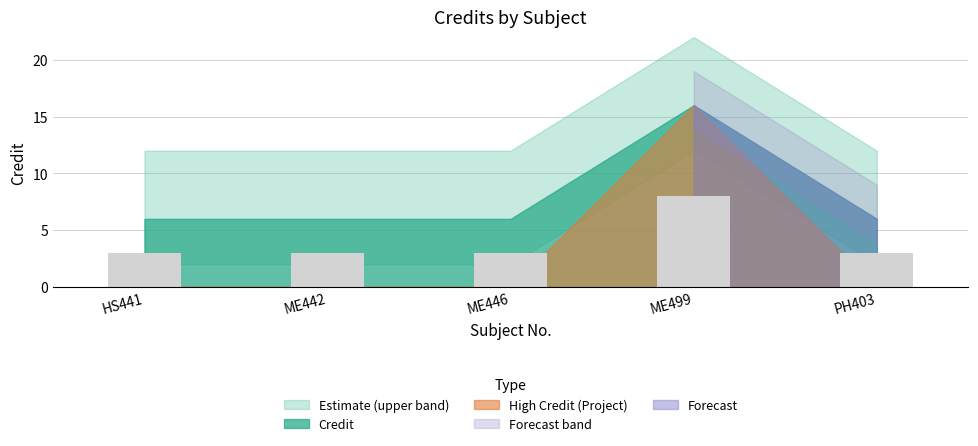

The value at PH403 is 1. True or false?

False